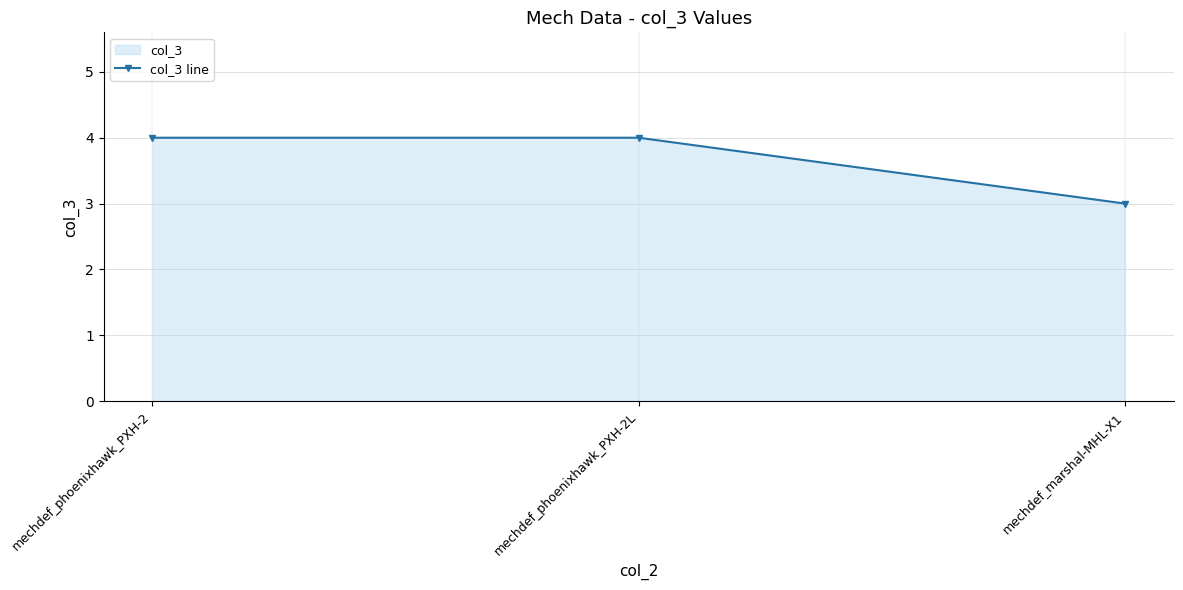

How many lines are shown in the chart?

1